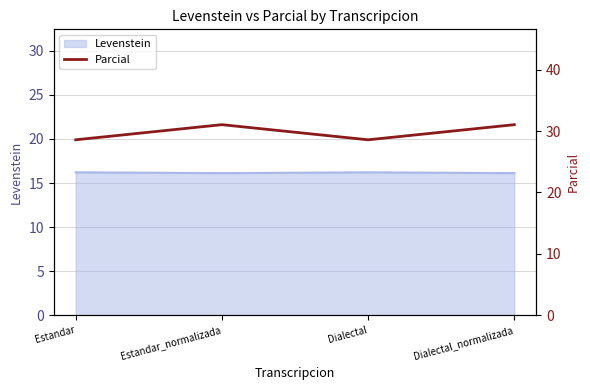

The value of Levenstein at Dialectal_normalizada is 16.1. True or false?

True